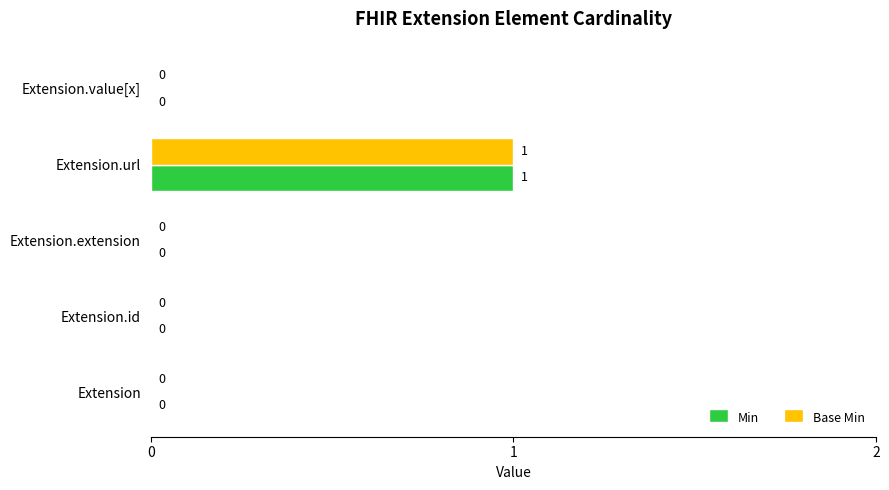

The value of Min at Extension.extension is 0. True or false?

True